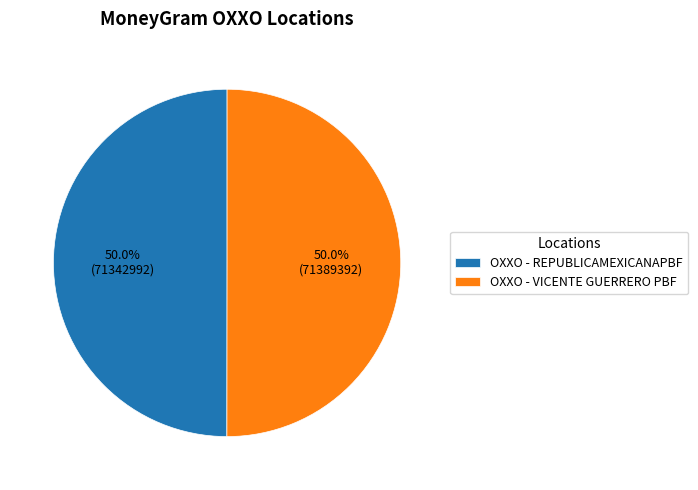

Approximately how many times larger is the value at OXXO - REPUBLICAMEXICANAPBF compared to OXXO - VICENTE GUERRERO PBF?

1.0